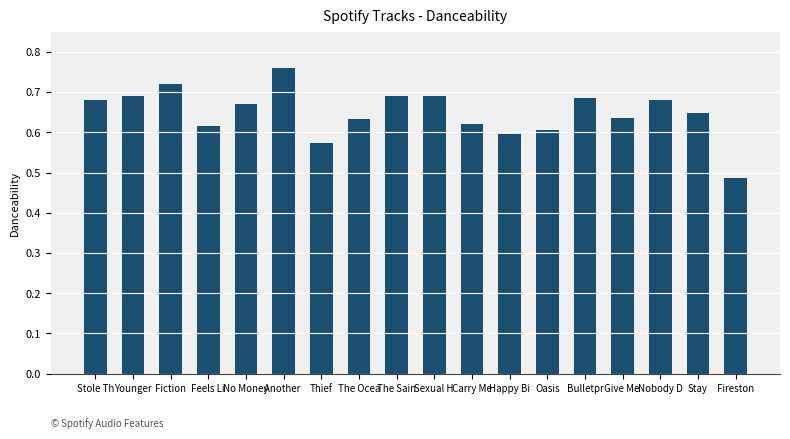

Where is the data nearest to the value 0?

Fireston